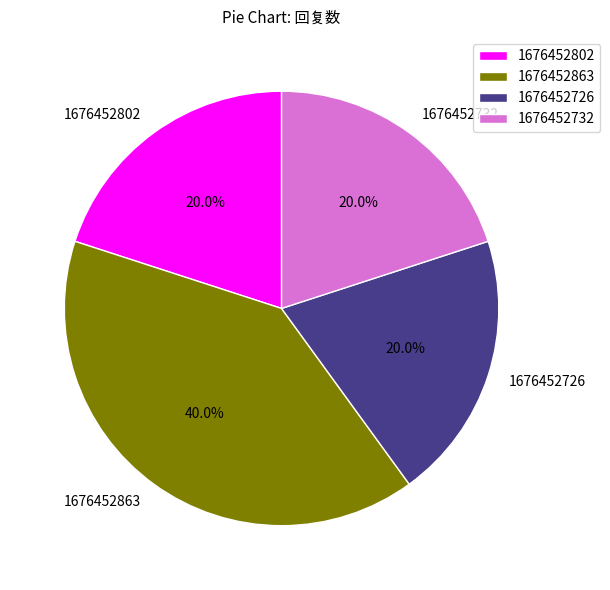

Does any single category account for the majority?

No